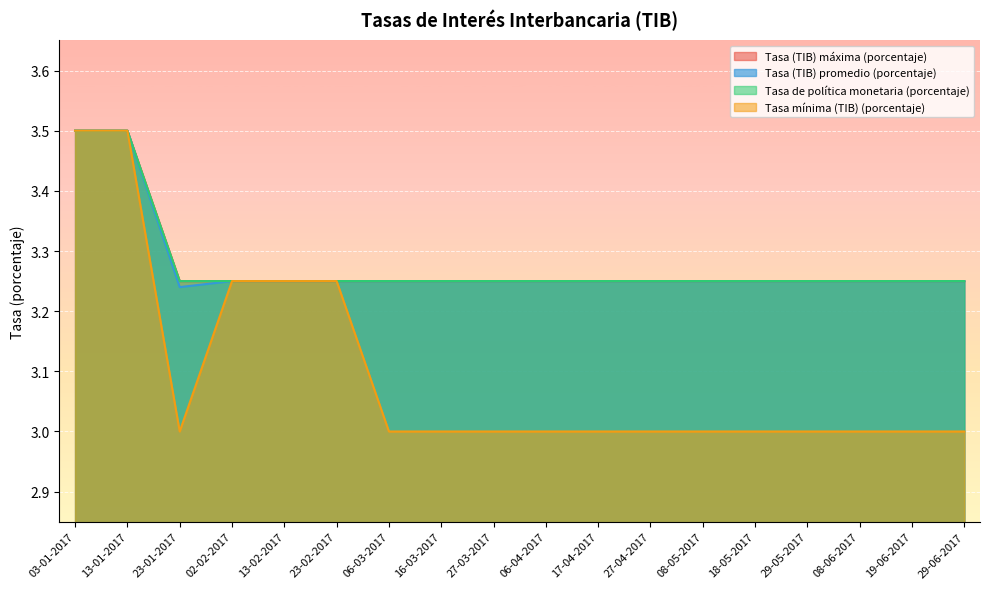

True or false: Tasa (TIB) máxima (porcentaje) and Tasa (TIB) promedio (porcentaje) intersect in this chart.

False